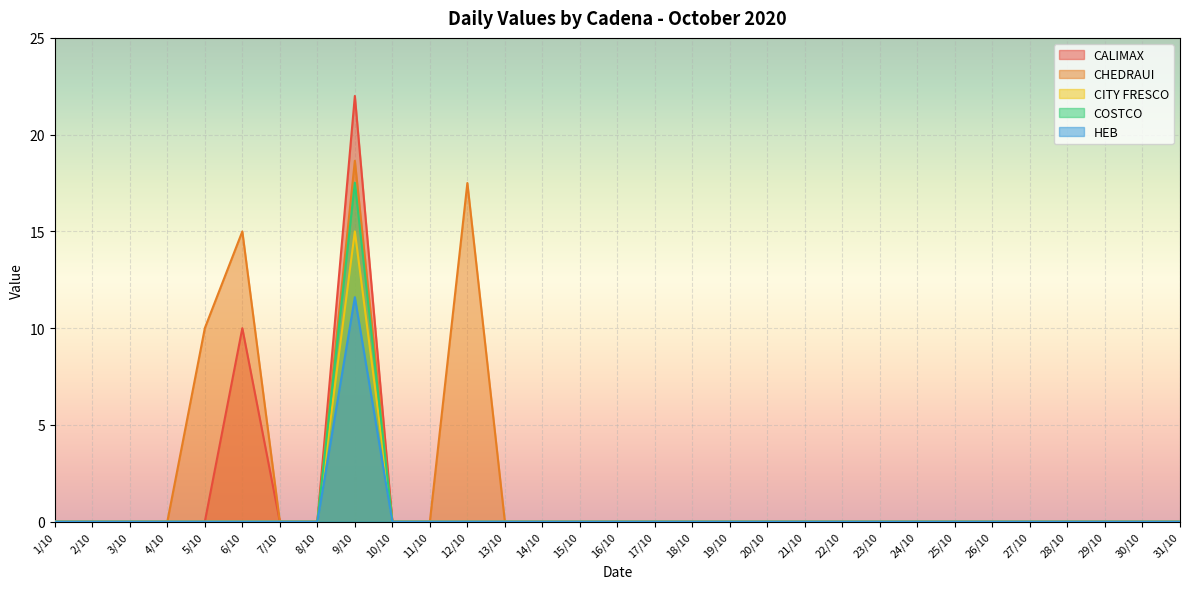

Which series has the largest total across all categories?

CHEDRAUI